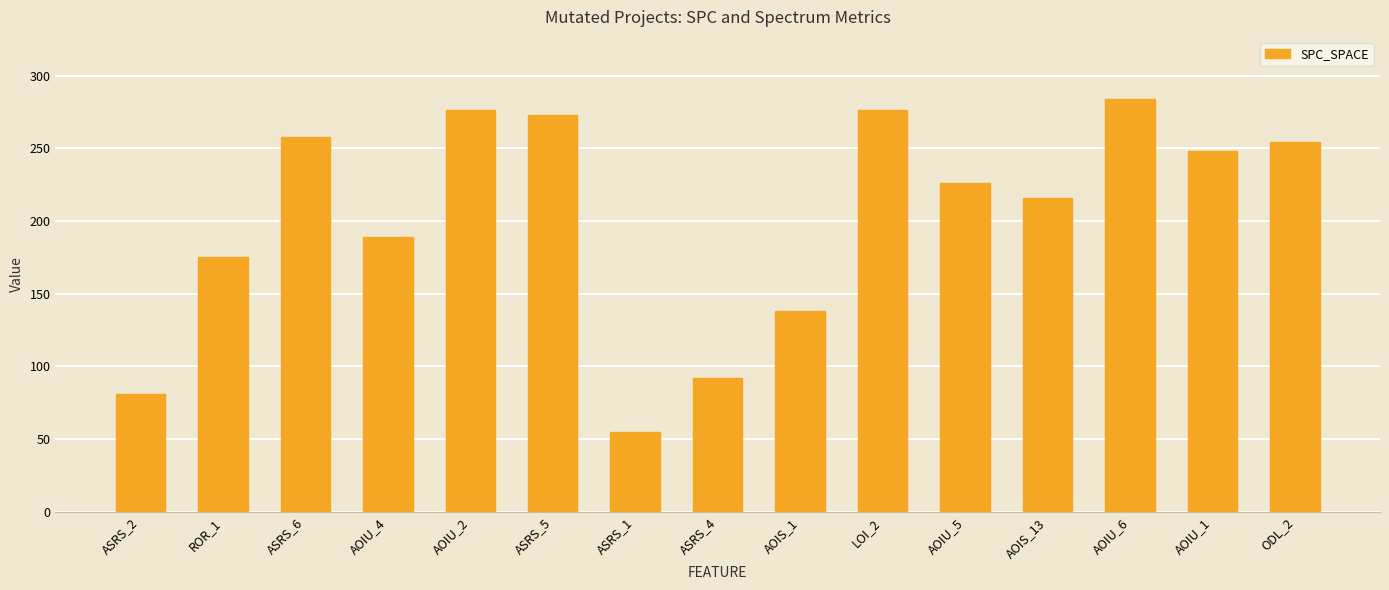

Approximately how many times larger is the value at ASRS_6 compared to AOIU_1?

1.0